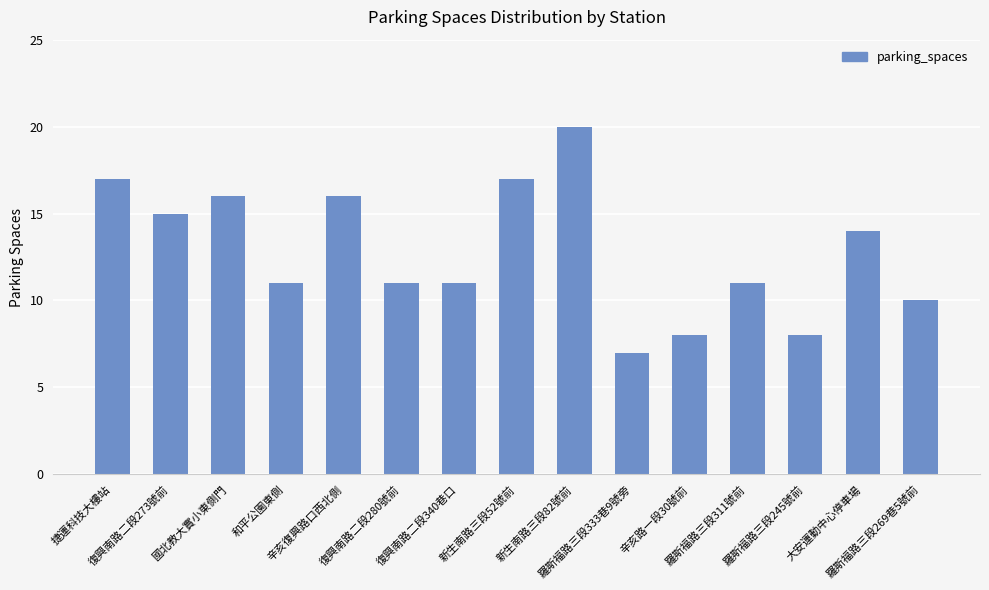

What is the value of the 5th bar from the left?

16